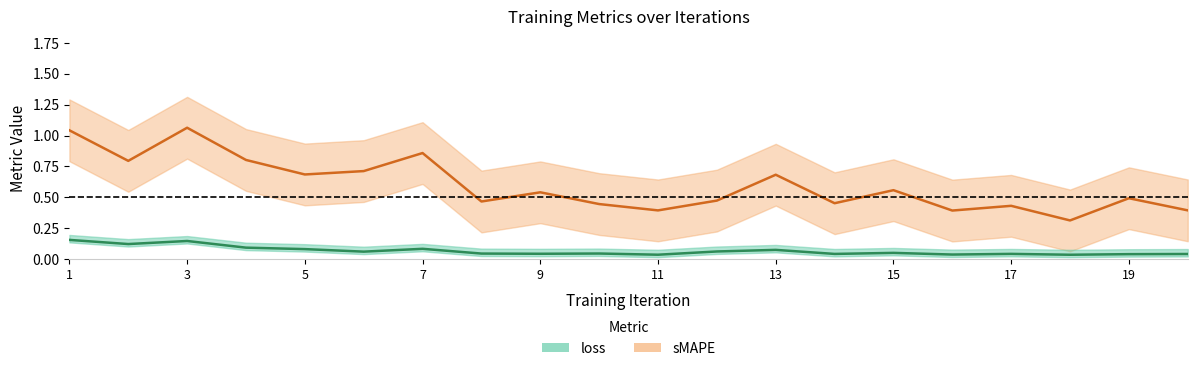

Which series has the widest spread of values?

sMAPE